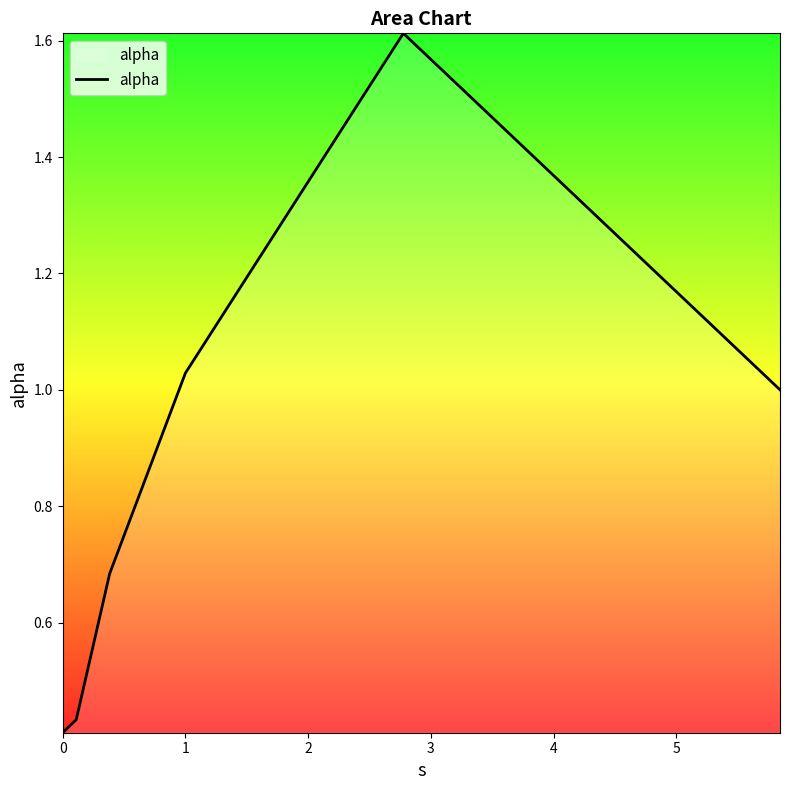

What is the difference between the maximum and minimum values?

1.2